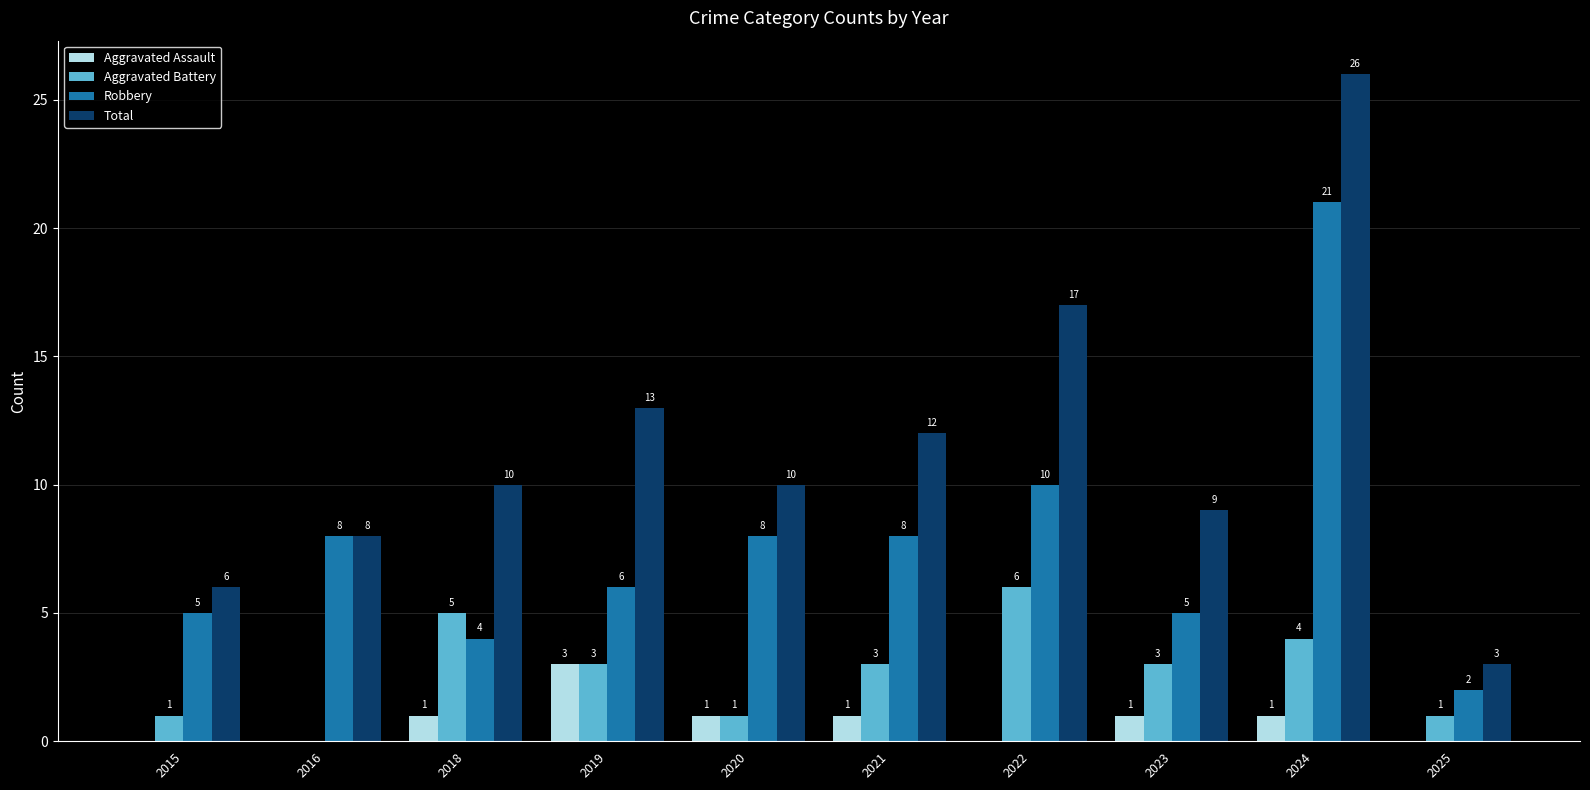

How many distinct data groups are displayed?

4